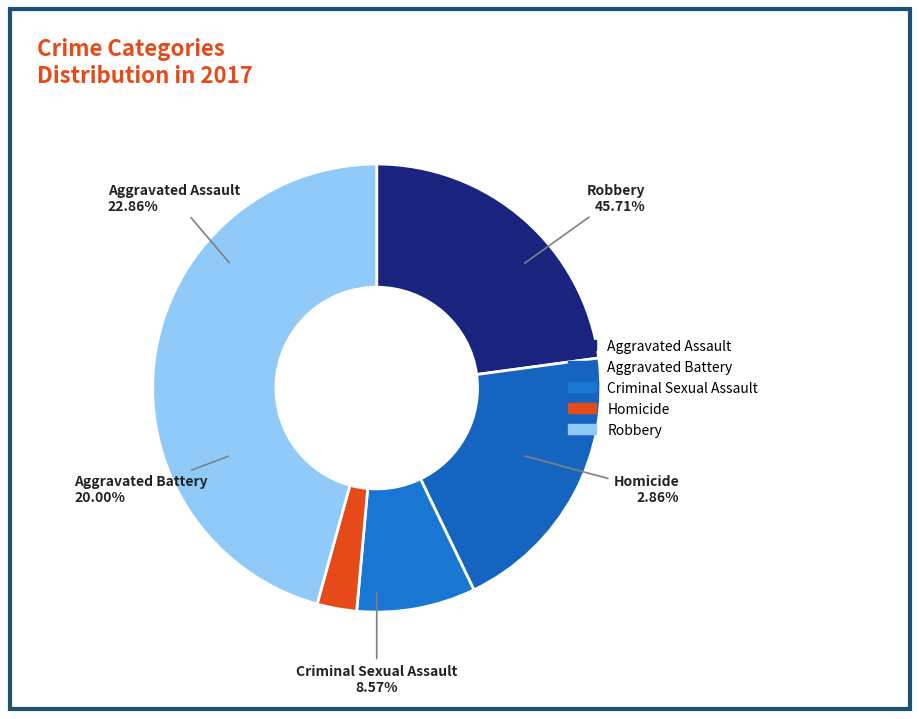

Is there a majority slice in this chart?

No